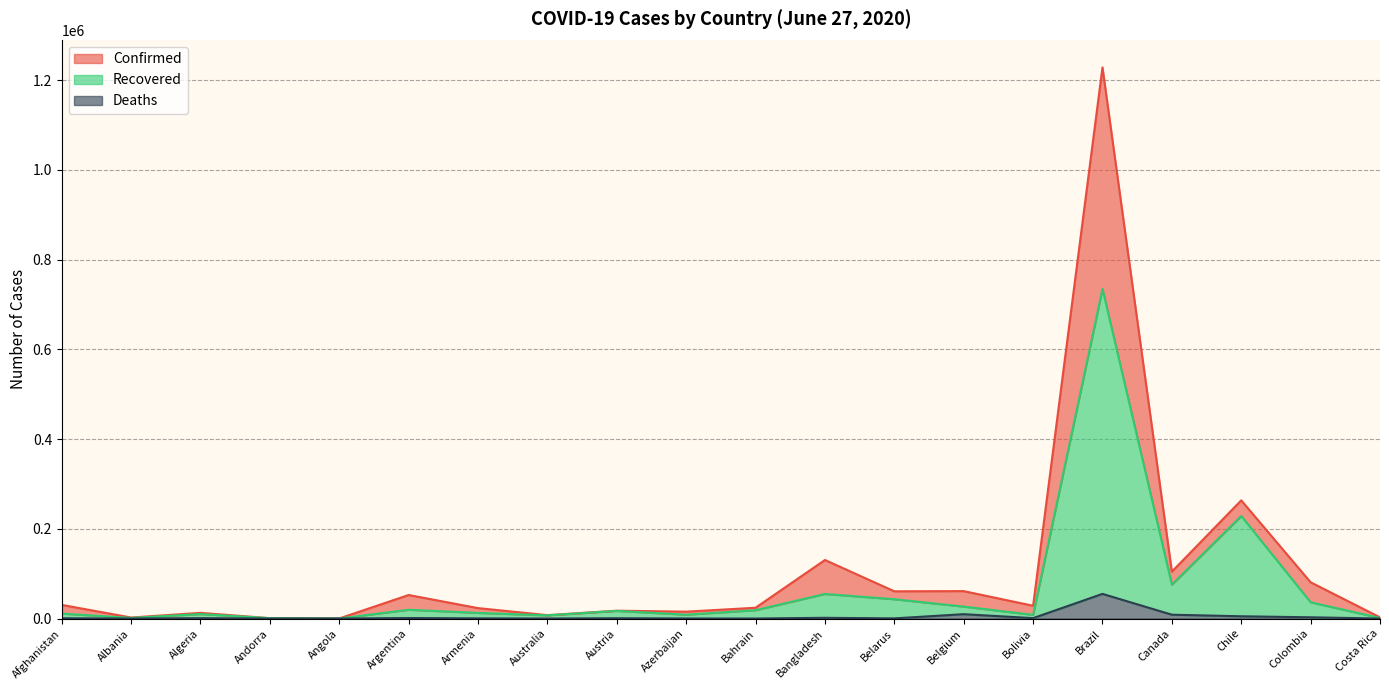

What is the label of the 3rd point from the right?

Chile